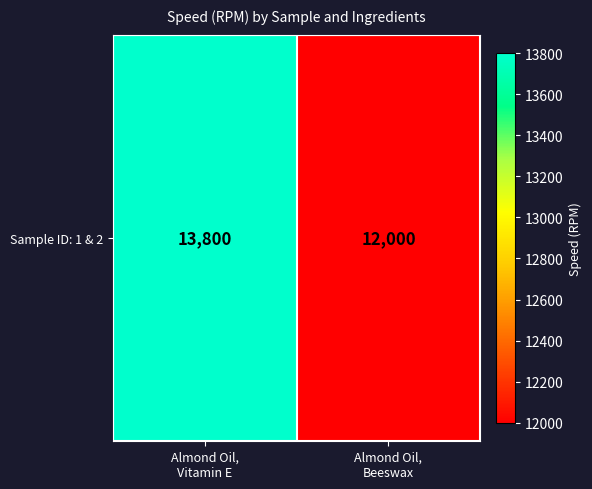

What is the sum of the values at Almond Oil,
Beeswax and Almond Oil,
Vitamin E?

25800